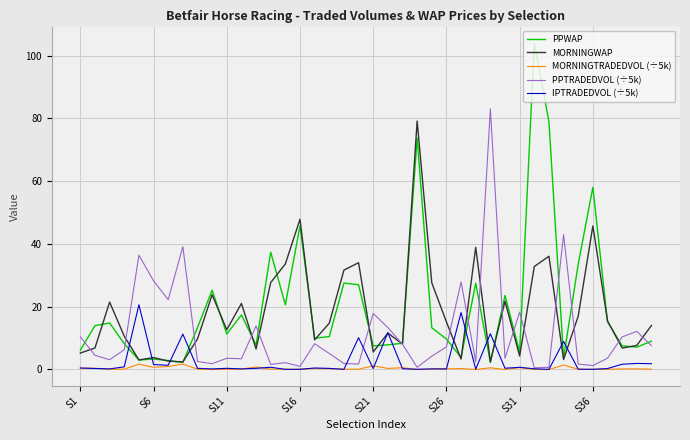

How many lines are shown in the chart?

5